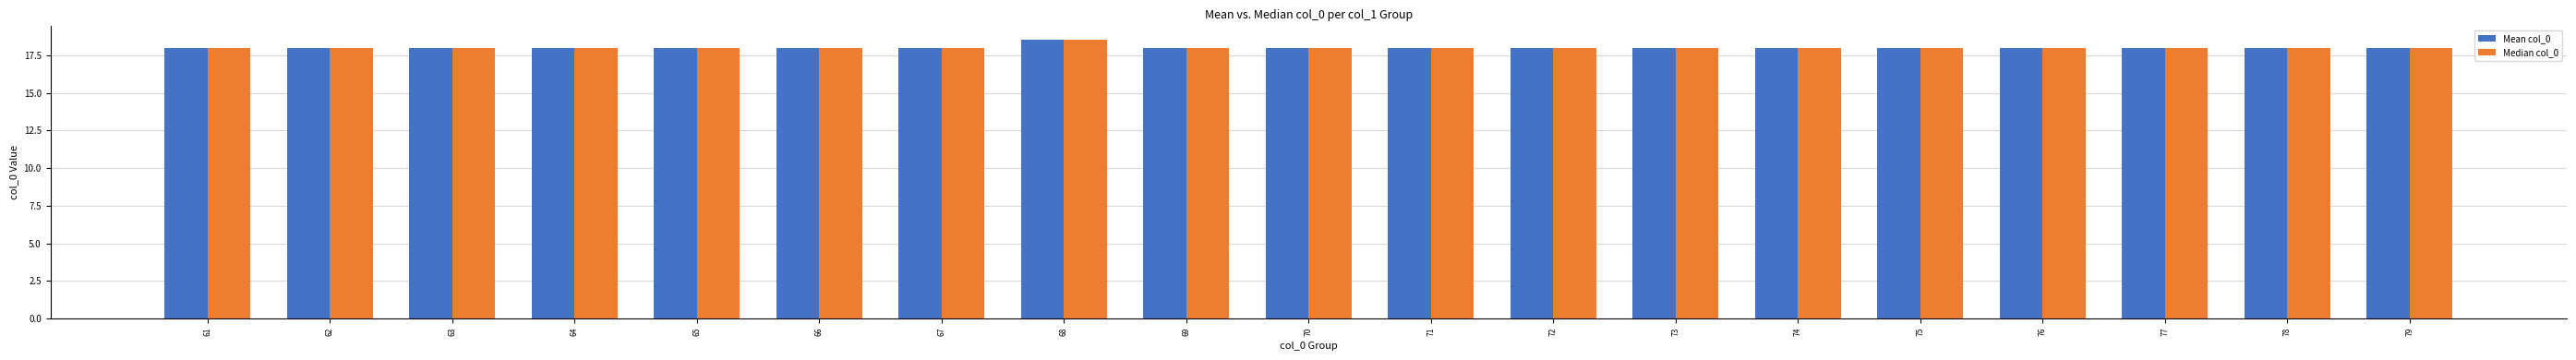

The Mean col_0 series shows 28.6 at 61. True or false?

False